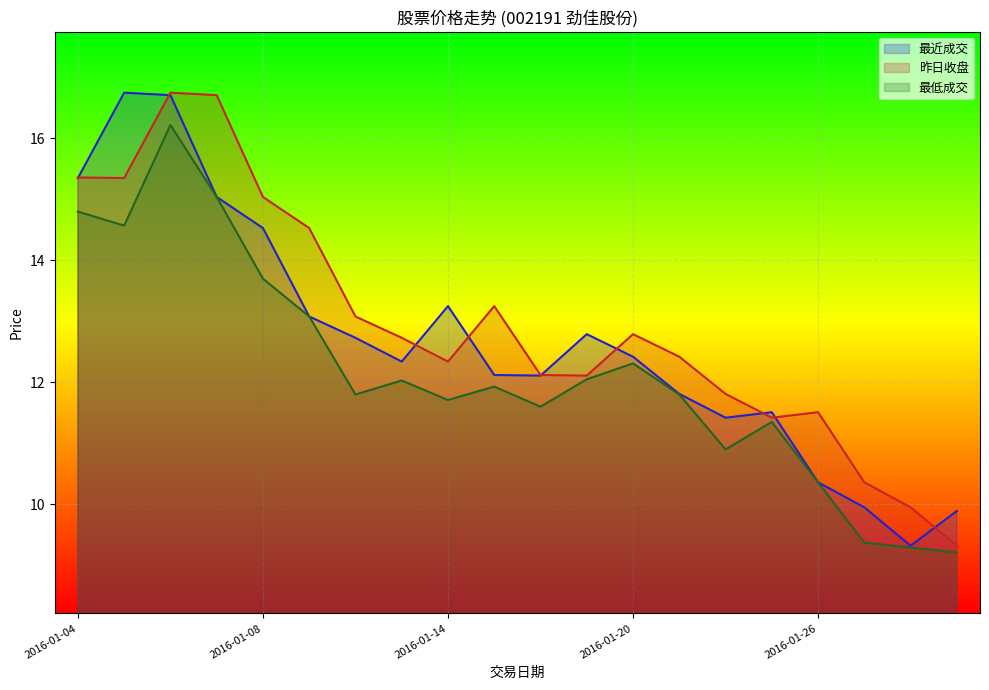

How many interior local valleys does the 昨日收盘 series have?

4